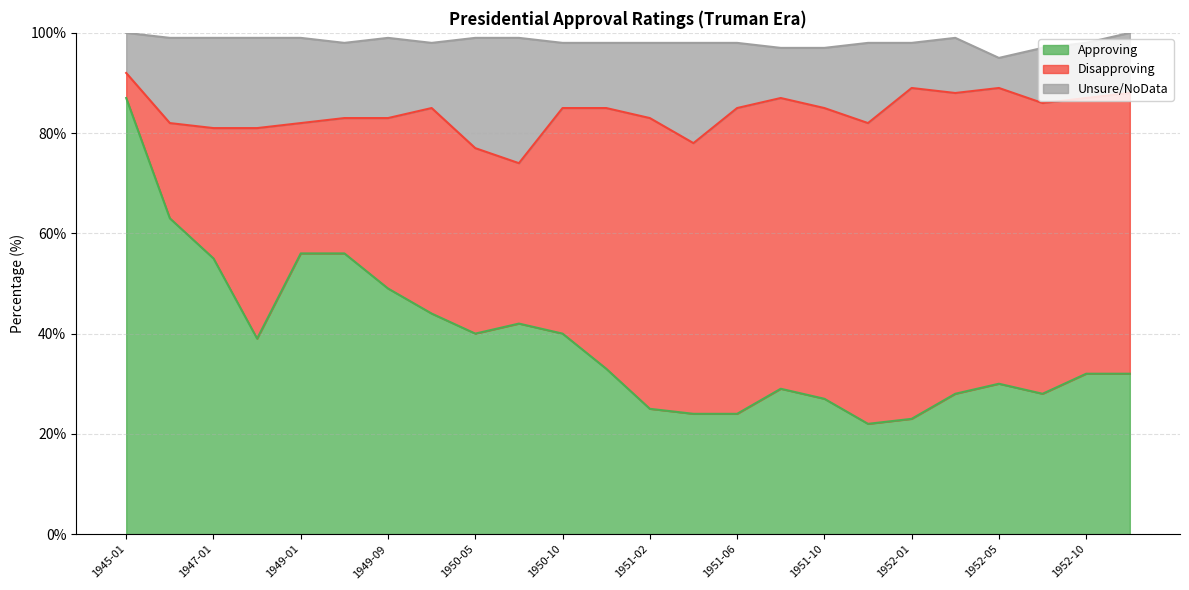

What is the smallest value displayed?

5